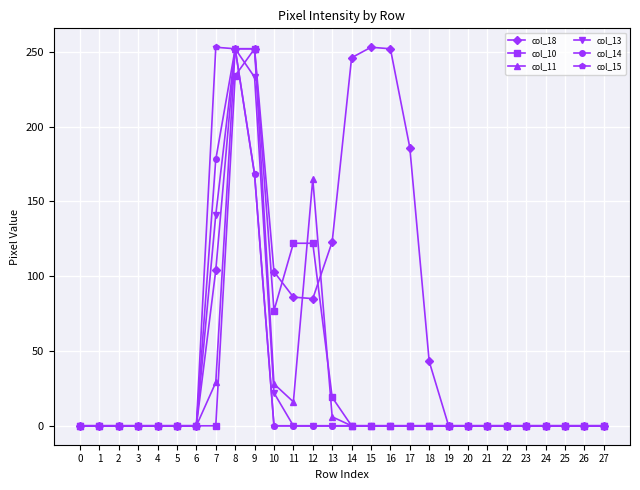

What is the value of the col_10 point at the 11th from the left?

77